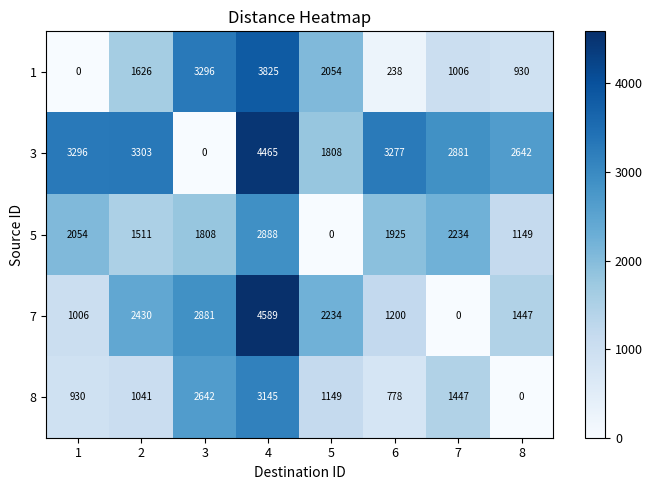

List the series in order of their peak value, lowest first.

5, 8, 1, 3, 7